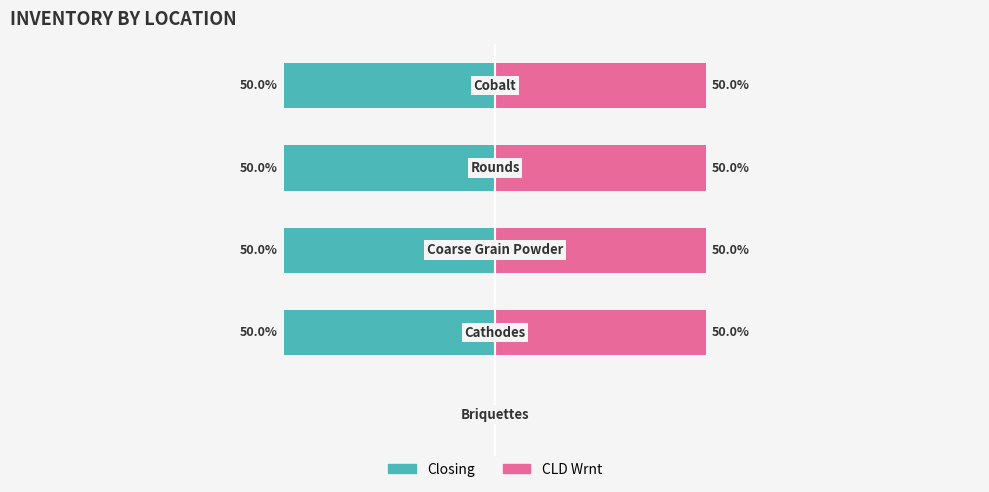

What value does the CLD Wrnt series have at 2, to the nearest 5?

50